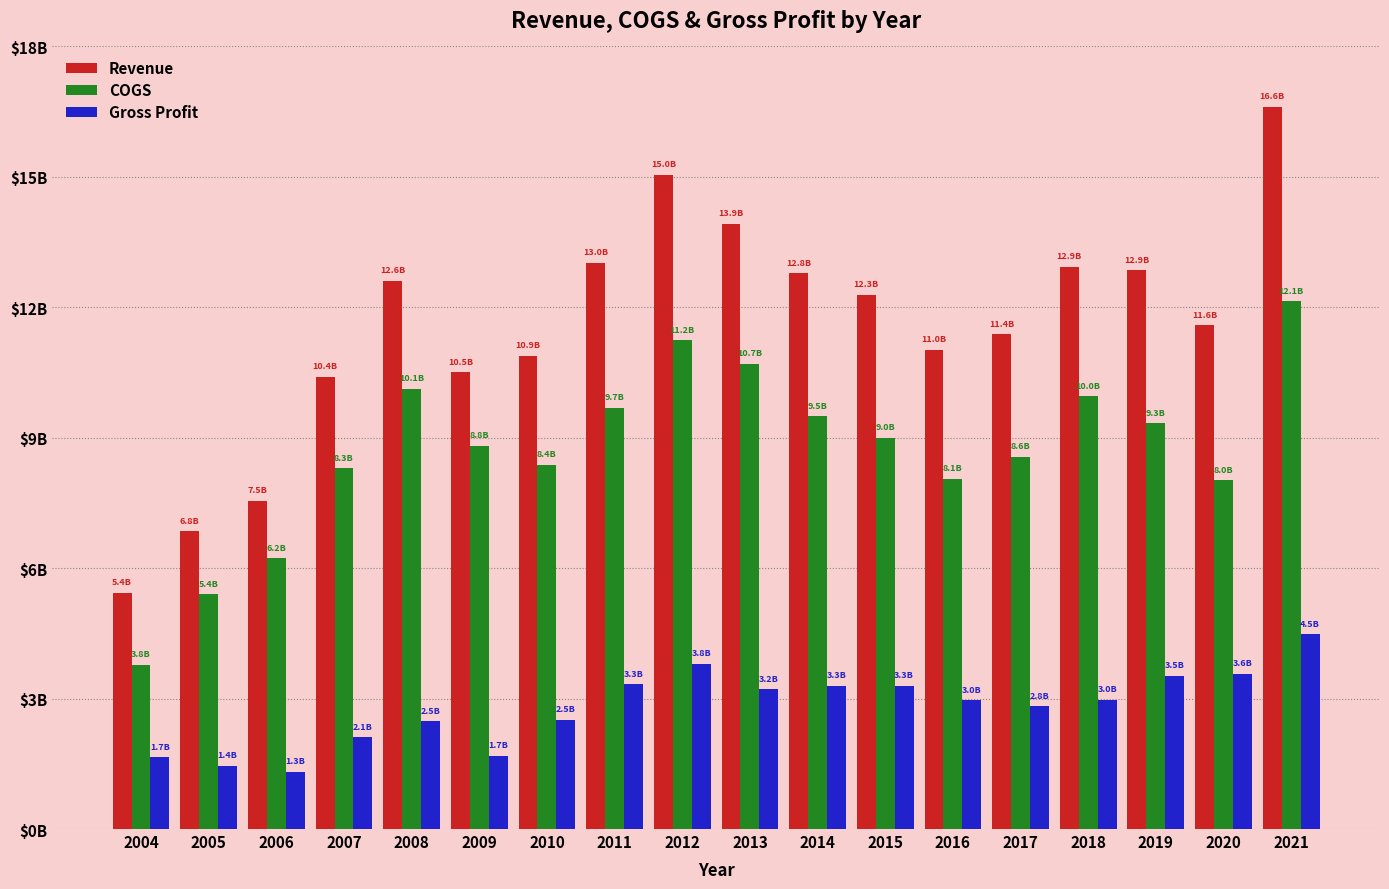

Reading left to right, transcribe all the data shown in this chart.

Revenue: 2004=5431672422	2005=6846741306	2006=7545220884	2007=10406284454	2008=12609204435	2009=10503455595	2010=10887410910	2011=13022047983	2012=15044705865	2013=13921948428	2014=12784017926	2015=12287325777	2016=11017937334	2017=11383871215	2018=12929000000	2019=12857000000	2020=11591000000	2021=16617000000
COGS: 2004=3781121526	2005=5397049010	2006=6224738956	2007=8292539508	2008=10129697296	2009=8813881052	2010=8376907245	2011=9688547112	2012=11239333997	2013=10703233678	2014=9490196817	2015=8994657833	2016=8052018962	2017=8562959643	2018=9952000000	2019=9334000000	2020=8020000000	2021=12135000000
Gross Profit: 2004=1650550896	2005=1449692296	2006=1320481928	2007=2113744947	2008=2479507139	2009=1689574543	2010=2510503666	2011=3333500871	2012=3805371868	2013=3218714750	2014=3293821110	2015=3292667944	2016=2965918372	2017=2820911572	2018=2977000000	2019=3523000000	2020=3571000000	2021=4482000000